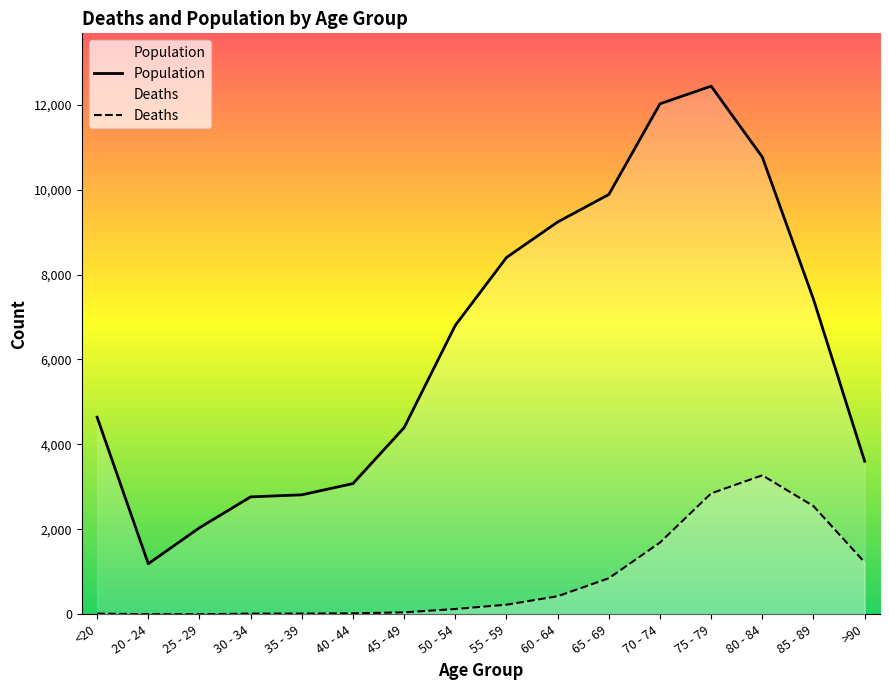

How many series are shown in this chart?

2